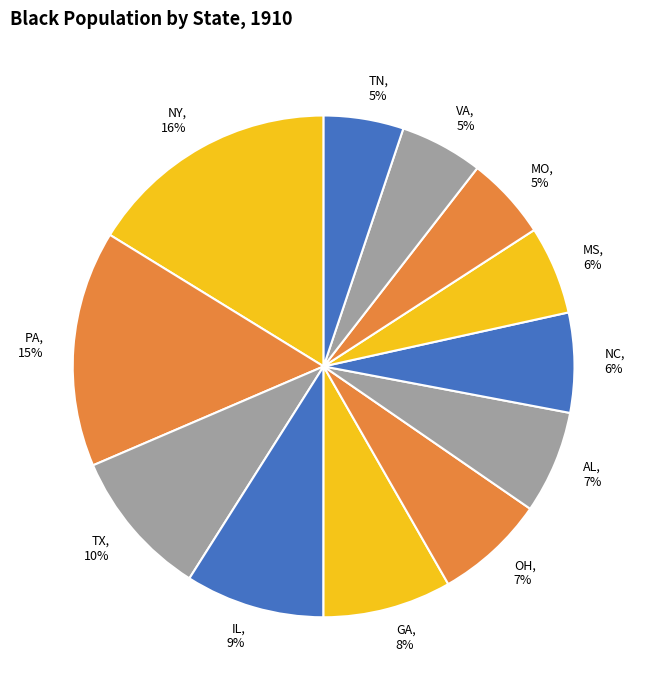

To the nearest percent, what is the average slice percentage?

8%